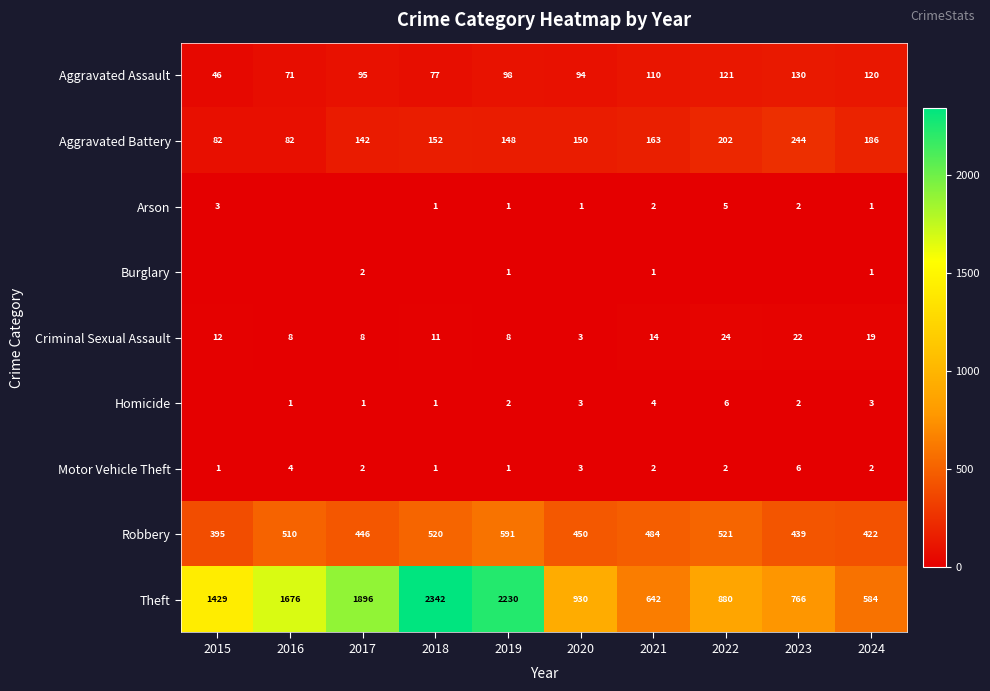

At which category is the sum across all series the highest?

2018